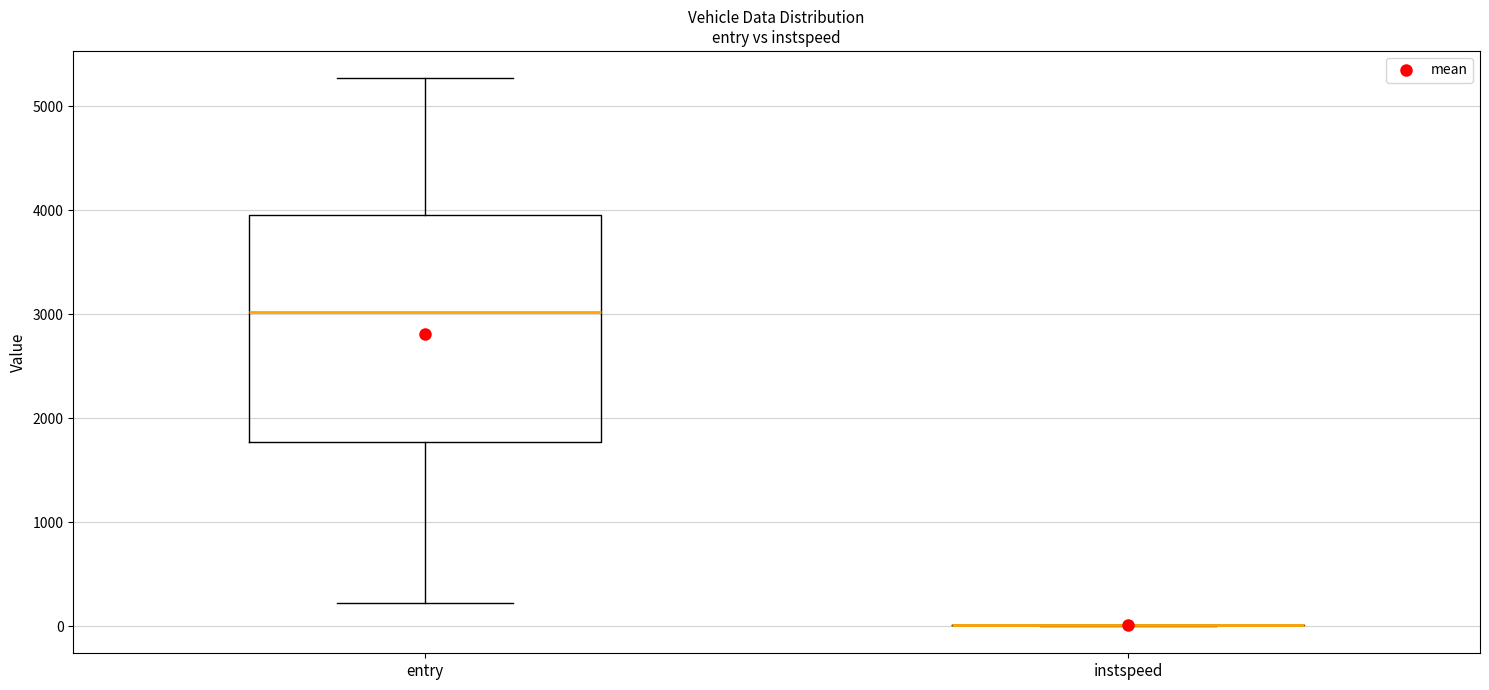

Which box is the tallest, from its lower edge to its upper edge?

entry